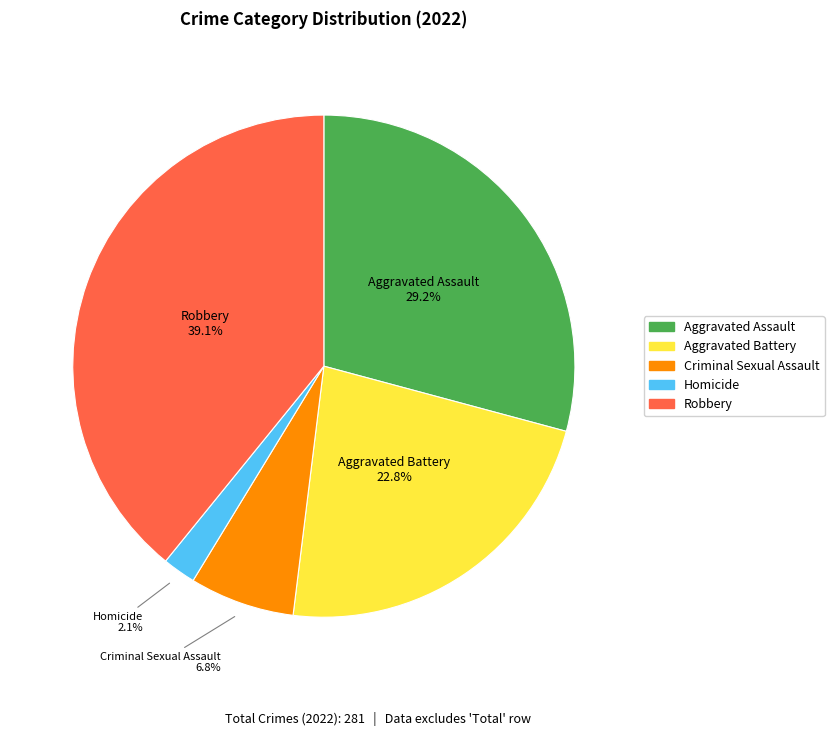

Rank the categories by value from lowest to highest.

Homicide, Criminal Sexual Assault, Aggravated Battery, Aggravated Assault, Robbery